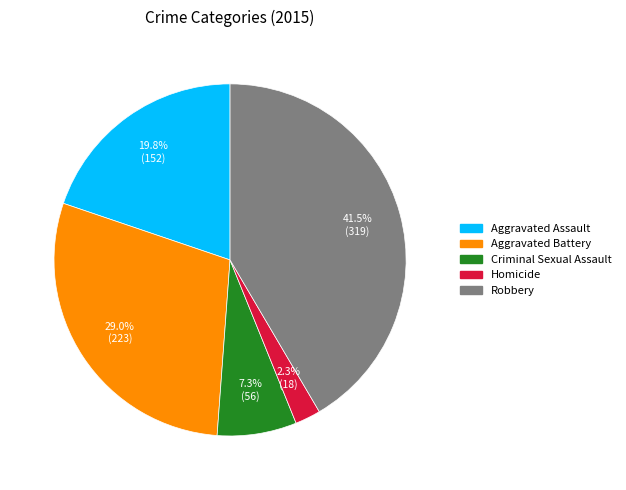

Between Criminal Sexual Assault and Robbery, which is larger?

Robbery